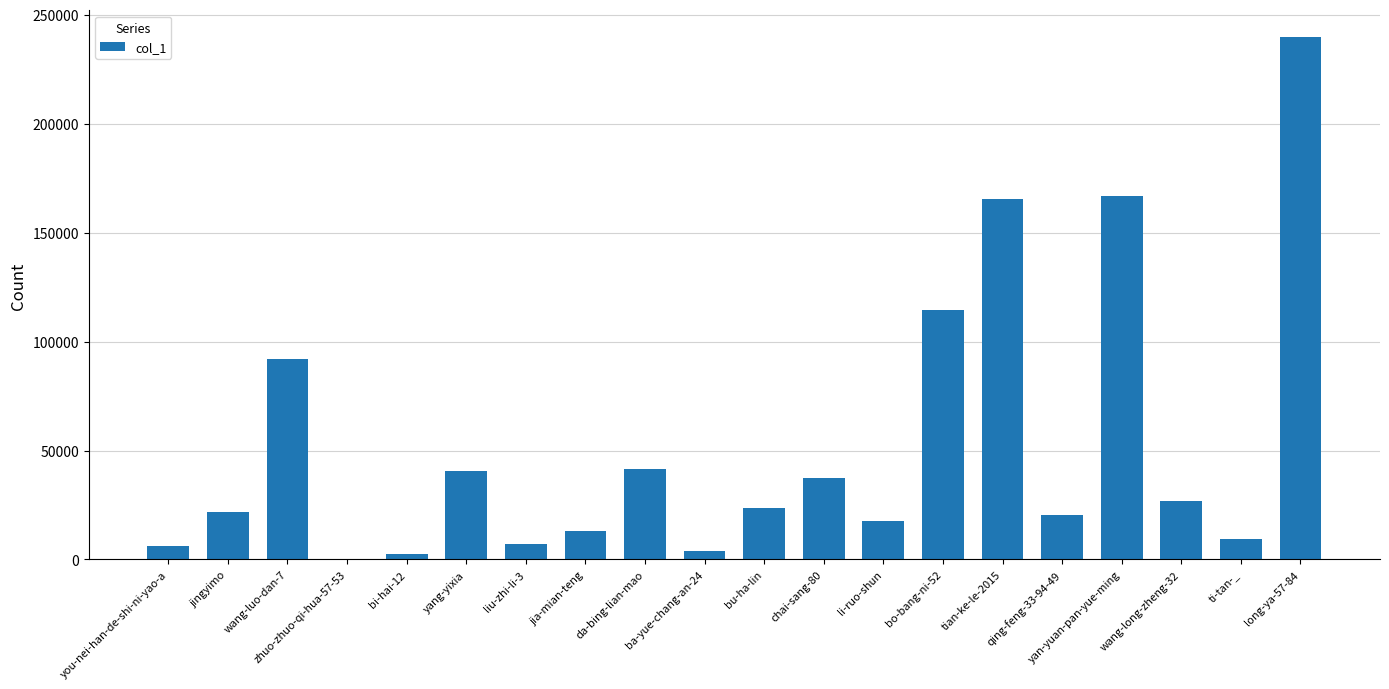

What is the greatest value displayed?

239906